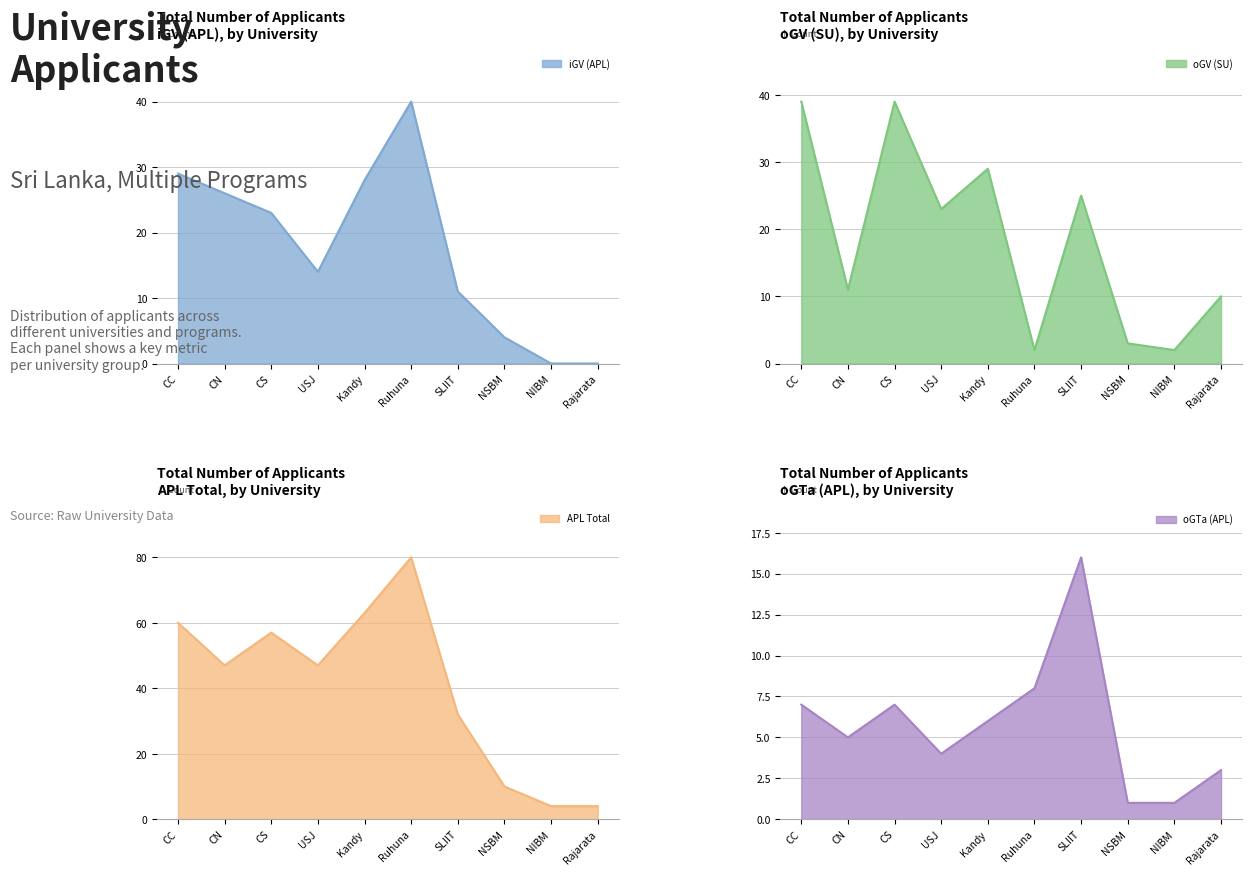

What is the label of the 4th point from the right?

SLIIT